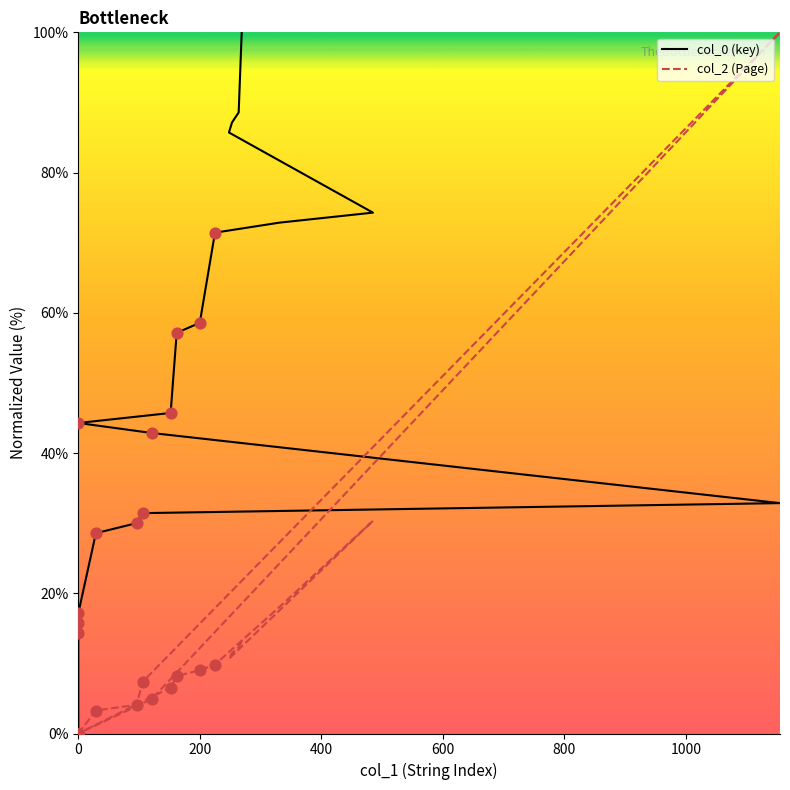

At which category is the sum across all series the highest?

1155